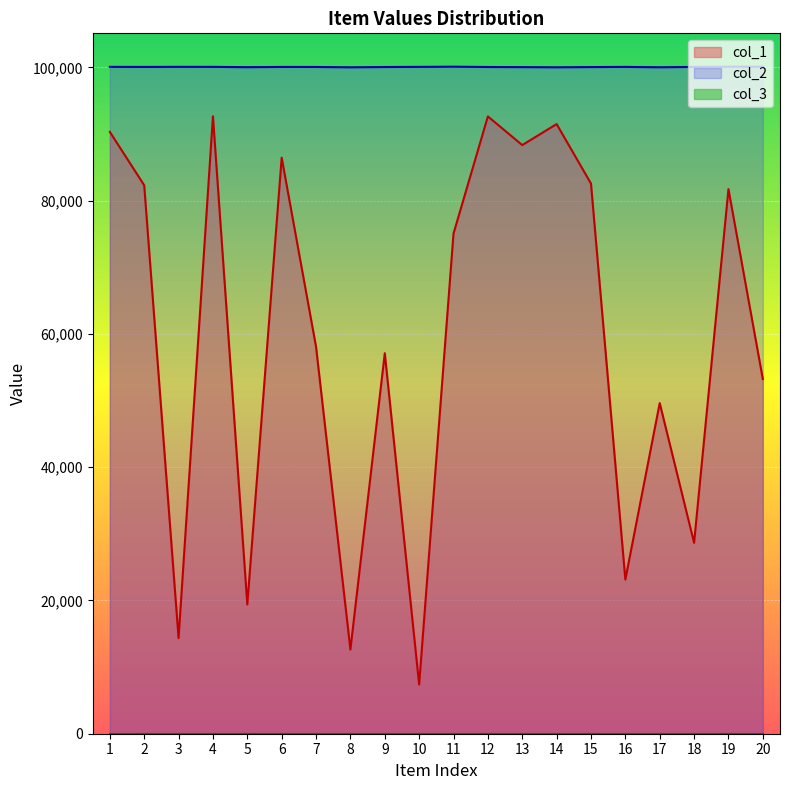

The value of col_2 at 10 is 100067. True or false?

True